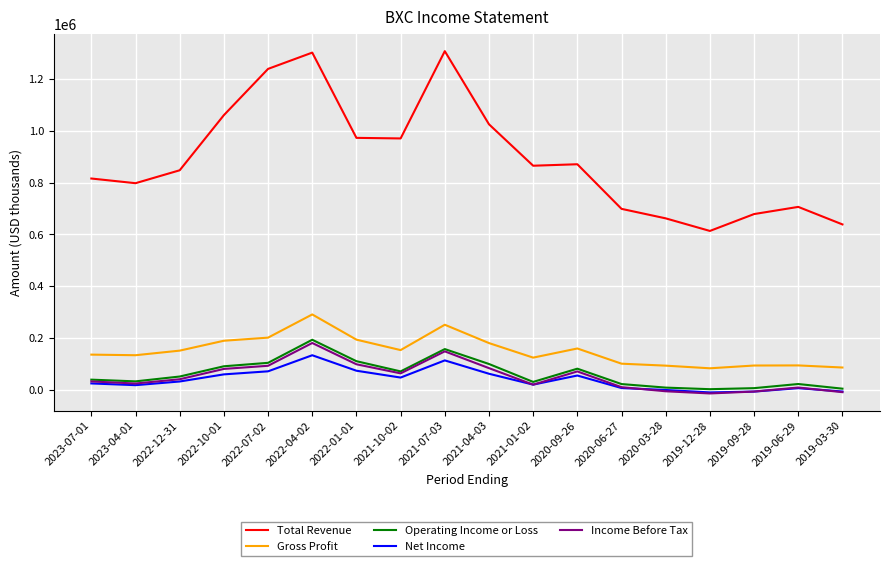

True or false: Gross Profit and Total Revenue cross at least once.

False